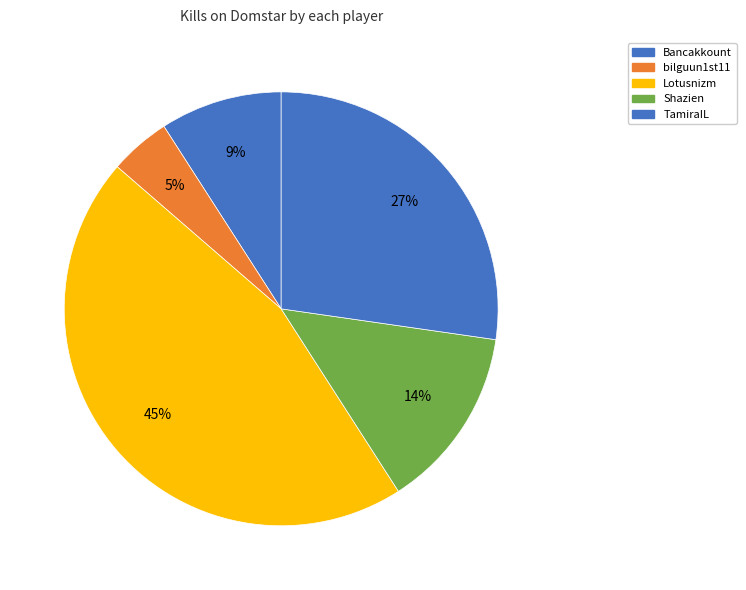

Is there a majority slice in this chart?

No